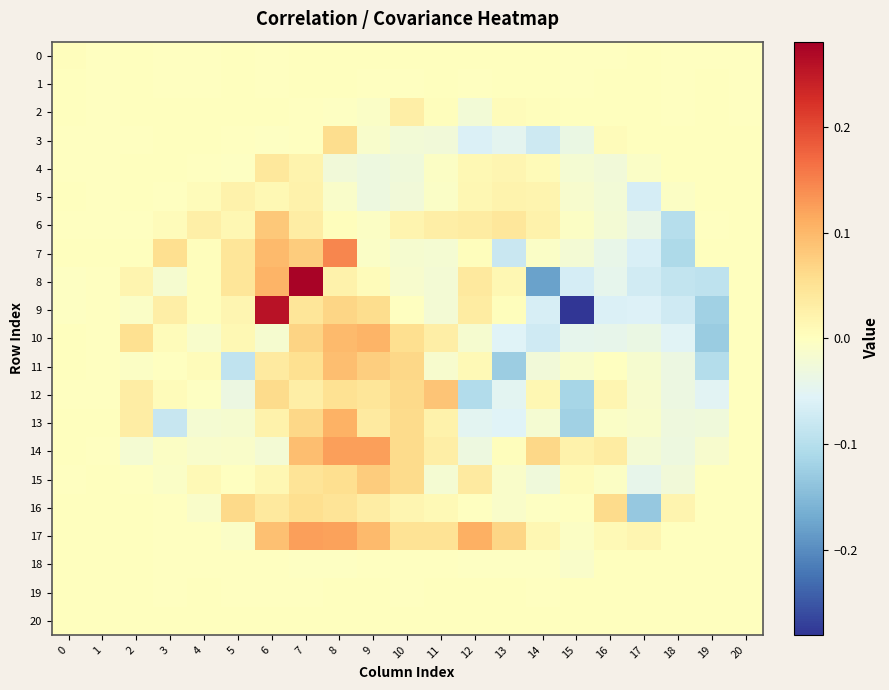

Reading left to right, extract all data points from this chart.

0: 0=0.0	1=-0.0	2=0.0	3=-0.0	4=-0.0	5=0.0	6=-0.0	7=0.0	8=0.0	9=0.0	10=0.0	11=0.0	12=0.0	13=0.0	14=0.0	15=-0.0	16=-0.0	17=0.0	18=-0.0	19=-0.0	20=-0.0
1: 0=0.0	1=-0.0	2=0.0	3=-0.0	4=-0.0	5=0.0	6=-0.0	7=0.0	8=0.0	9=-0.0	10=-0.0	11=0.0	12=-0.0	13=0.0	14=0.0	15=-0.0	16=0.0	17=0.0	18=-0.0	19=0.0	20=-0.0
2: 0=0.0	1=-0.0	2=0.0	3=0.0	4=0.0	5=0.0	6=0.0	7=-0.0	8=-0.0	9=-0.0	10=0.0	11=0.0	12=-0.0	13=0.0	14=0.0	15=0.0	16=0.0	17=0.0	18=-0.0	19=0.0	20=-0.0
3: 0=-0.0	1=-0.0	2=-0.0	3=0.0	4=0.0	5=-0.0	6=-0.0	7=-0.0	8=0.1	9=-0.0	10=-0.0	11=-0.0	12=-0.1	13=-0.0	14=-0.1	15=-0.0	16=0.0	17=0.0	18=0.0	19=0.0	20=0.0
4: 0=-0.0	1=-0.0	2=0.0	3=0.0	4=-0.0	5=-0.0	6=0.0	7=0.0	8=-0.0	9=-0.0	10=-0.0	11=-0.0	12=0.0	13=0.0	14=0.0	15=-0.0	16=-0.0	17=-0.0	18=0.0	19=0.0	20=0.0
5: 0=0.0	1=-0.0	2=0.0	3=-0.0	4=0.0	5=0.0	6=0.0	7=0.0	8=-0.0	9=-0.0	10=-0.0	11=-0.0	12=0.0	13=0.0	14=0.0	15=-0.0	16=-0.0	17=-0.1	18=-0.0	19=0.0	20=0.0
6: 0=-0.0	1=-0.0	2=-0.0	3=0.0	4=0.0	5=0.0	6=0.1	7=0.0	8=0.0	9=-0.0	10=0.0	11=0.0	12=0.0	13=0.0	14=0.0	15=-0.0	16=-0.0	17=-0.0	18=-0.1	19=-0.0	20=0.0
7: 0=0.0	1=0.0	2=0.0	3=0.1	4=0.0	5=0.0	6=0.1	7=0.1	8=0.1	9=-0.0	10=-0.0	11=-0.0	12=0.0	13=-0.1	14=-0.0	15=-0.0	16=-0.0	17=-0.1	18=-0.1	19=0.0	20=0.0
8: 0=-0.0	1=-0.0	2=0.0	3=-0.0	4=0.0	5=0.0	6=0.1	7=0.3	8=0.0	9=0.0	10=-0.0	11=-0.0	12=0.0	13=0.0	14=-0.2	15=-0.1	16=-0.0	17=-0.1	18=-0.1	19=-0.1	20=0.0
9: 0=-0.0	1=-0.0	2=-0.0	3=0.0	4=0.0	5=0.0	6=0.3	7=0.0	8=0.1	9=0.1	10=-0.0	11=-0.0	12=0.0	13=0.0	14=-0.1	15=-0.3	16=-0.1	17=-0.1	18=-0.1	19=-0.1	20=0.0
10: 0=0.0	1=-0.0	2=0.1	3=0.0	4=-0.0	5=0.0	6=-0.0	7=0.1	8=0.1	9=0.1	10=0.1	11=0.0	12=-0.0	13=-0.1	14=-0.1	15=-0.0	16=-0.0	17=-0.0	18=-0.1	19=-0.1	20=0.0
11: 0=0.0	1=-0.0	2=-0.0	3=-0.0	4=0.0	5=-0.1	6=0.0	7=0.1	8=0.1	9=0.1	10=0.1	11=-0.0	12=0.0	13=-0.1	14=-0.0	15=-0.0	16=-0.0	17=-0.0	18=-0.0	19=-0.1	20=0.0
12: 0=-0.0	1=-0.0	2=0.0	3=0.0	4=-0.0	5=-0.0	6=0.1	7=0.0	8=0.1	9=0.0	10=0.1	11=0.1	12=-0.1	13=-0.0	14=0.0	15=-0.1	16=0.0	17=-0.0	18=-0.0	19=-0.1	20=0.0
13: 0=0.0	1=0.0	2=0.0	3=-0.1	4=-0.0	5=-0.0	6=0.0	7=0.1	8=0.1	9=0.0	10=0.1	11=0.0	12=-0.0	13=-0.1	14=-0.0	15=-0.1	16=-0.0	17=-0.0	18=-0.0	19=-0.0	20=0.0
14: 0=0.0	1=-0.0	2=-0.0	3=-0.0	4=-0.0	5=-0.0	6=-0.0	7=0.1	8=0.1	9=0.1	10=0.1	11=0.0	12=-0.0	13=0.0	14=0.1	15=0.0	16=0.0	17=-0.0	18=-0.0	19=-0.0	20=0.0
15: 0=-0.0	1=0.0	2=-0.0	3=-0.0	4=0.0	5=-0.0	6=0.0	7=0.0	8=0.1	9=0.1	10=0.1	11=-0.0	12=0.0	13=-0.0	14=-0.0	15=0.0	16=-0.0	17=-0.0	18=-0.0	19=0.0	20=0.0
16: 0=0.0	1=0.0	2=0.0	3=-0.0	4=-0.0	5=0.1	6=0.0	7=0.1	8=0.0	9=0.0	10=0.0	11=0.0	12=-0.0	13=-0.0	14=-0.0	15=-0.0	16=0.1	17=-0.1	18=0.0	19=0.0	20=0.0
17: 0=0.0	1=0.0	2=0.0	3=-0.0	4=-0.0	5=-0.0	6=0.1	7=0.1	8=0.1	9=0.1	10=0.0	11=0.0	12=0.1	13=0.1	14=0.0	15=-0.0	16=0.0	17=0.0	18=0.0	19=0.0	20=0.0
18: 0=0.0	1=0.0	2=0.0	3=-0.0	4=-0.0	5=-0.0	6=-0.0	7=-0.0	8=-0.0	9=-0.0	10=-0.0	11=-0.0	12=-0.0	13=-0.0	14=-0.0	15=-0.0	16=0.0	17=0.0	18=0.0	19=0.0	20=0.0
19: 0=0.0	1=0.0	2=0.0	3=-0.0	4=0.0	5=-0.0	6=-0.0	7=-0.0	8=0.0	9=0.0	10=-0.0	11=0.0	12=0.0	13=0.0	14=-0.0	15=0.0	16=0.0	17=0.0	18=0.0	19=0.0	20=0.0
20: 0=0.0	1=0.0	2=0.0	3=0.0	4=0.0	5=0.0	6=0.0	7=0.0	8=0.0	9=0.0	10=0.0	11=0.0	12=0.0	13=0.0	14=0.0	15=0.0	16=0.0	17=0.0	18=0.0	19=0.0	20=0.0